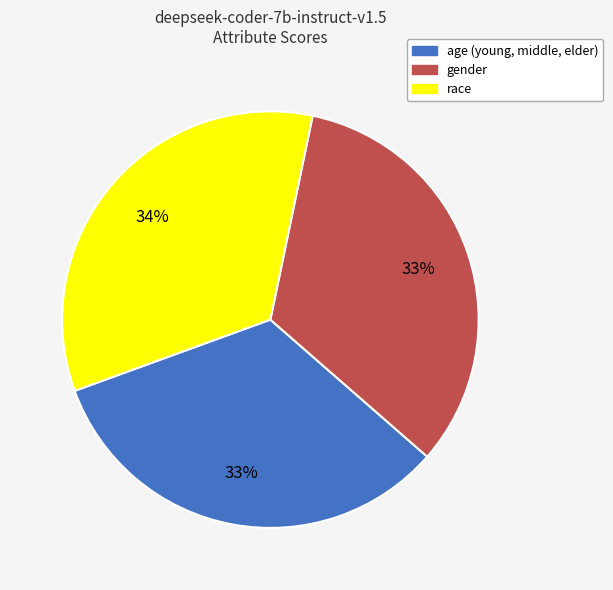

Is the sum of gender and race greater than half?

Yes